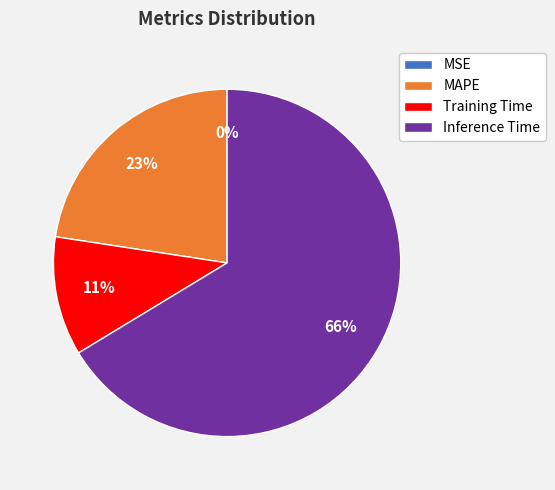

True or false: MAPE accounts for 23% of the total.

True